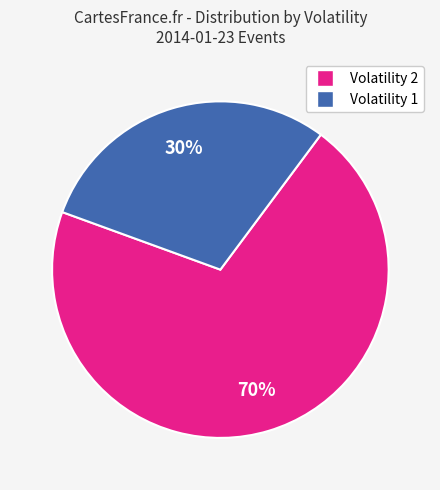

How many slices are in this pie chart?

2